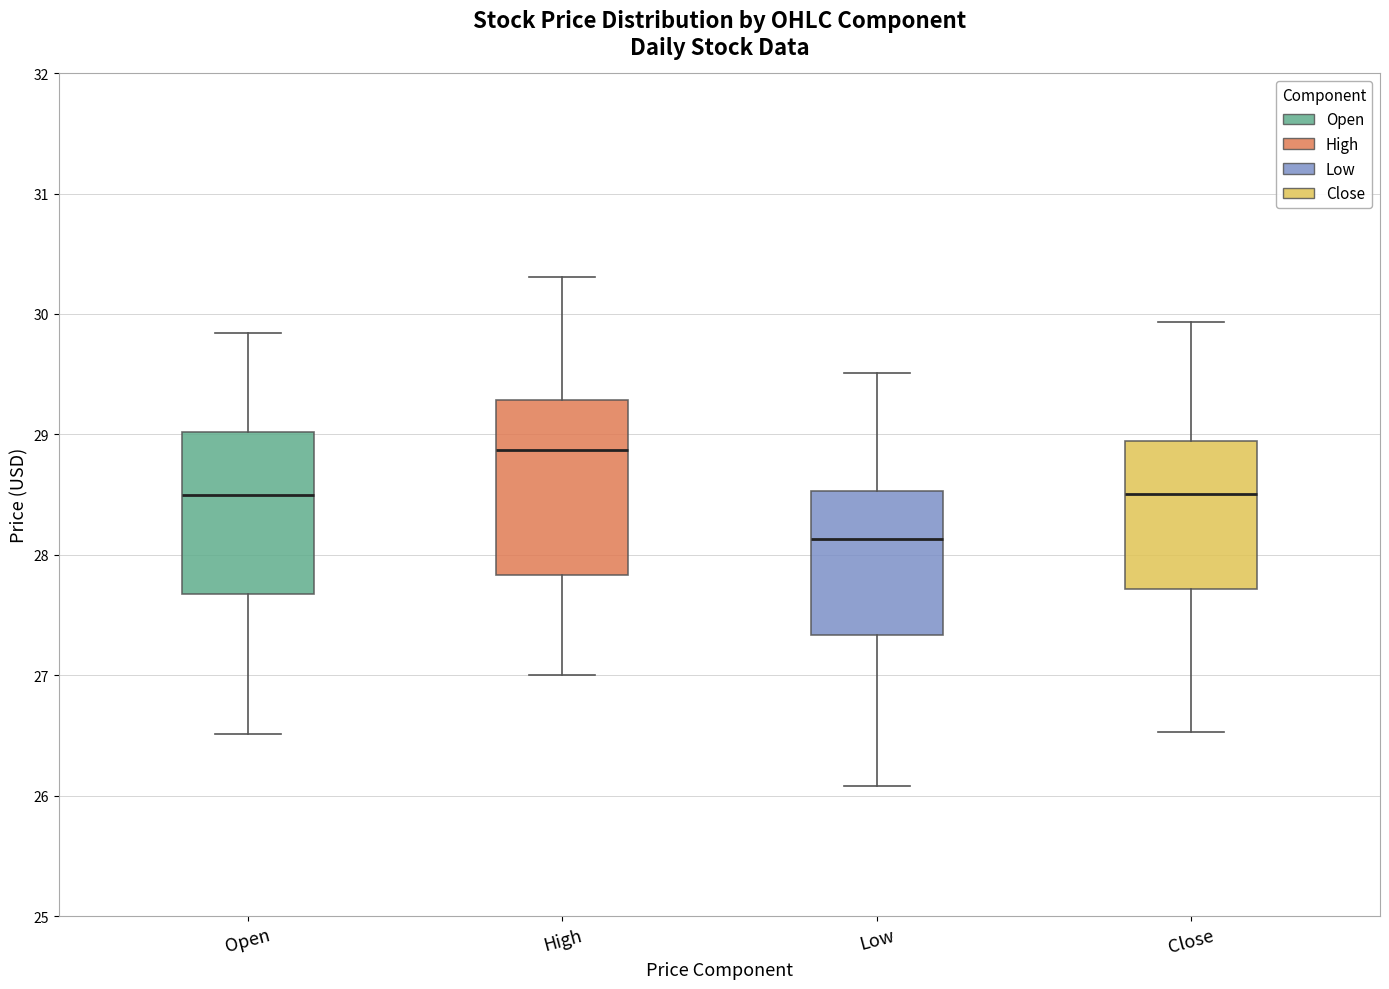

Comparing the boxes themselves (not the whiskers), which one is the tallest?

High